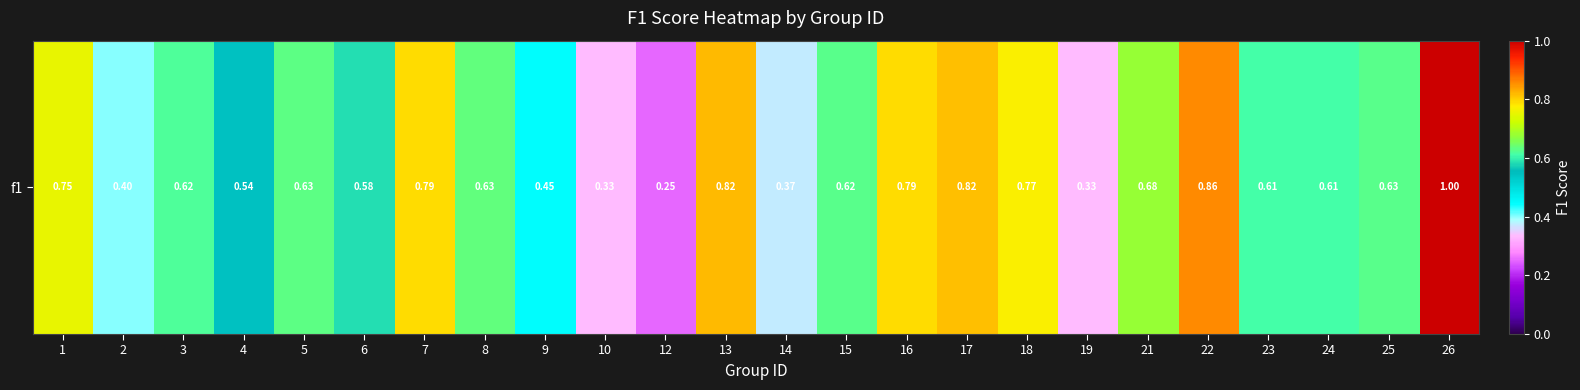

Reading left to right, list all the values displayed in this chart.

1=0.8	2=0.4	3=0.6	4=0.5	5=0.6	6=0.6	7=0.8	8=0.6	9=0.4	10=0.3	12=0.2	13=0.8	14=0.4	15=0.6	16=0.8	17=0.8	18=0.8	19=0.3	21=0.7	22=0.9	23=0.6	24=0.6	25=0.6	26=1.0